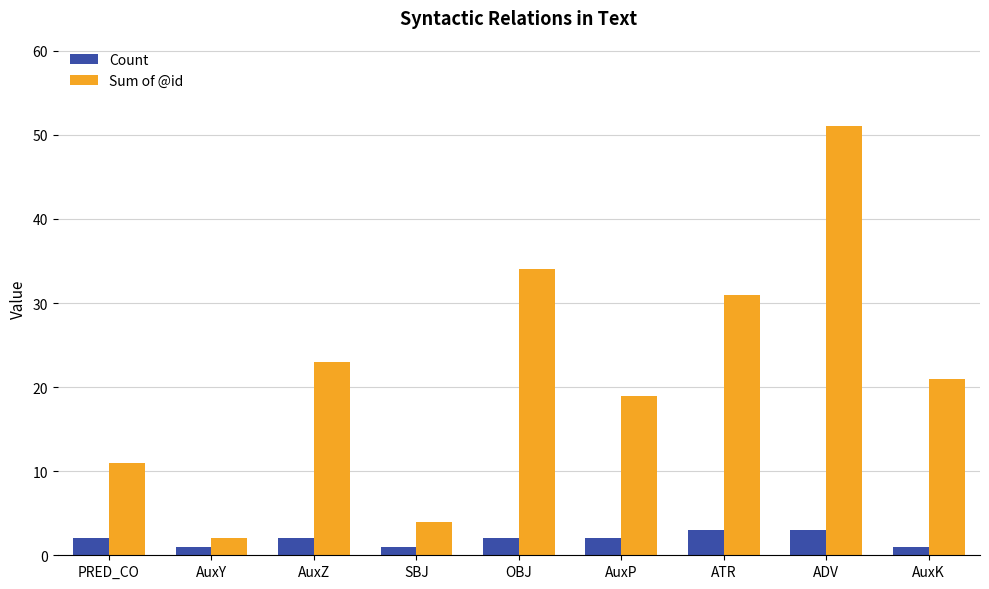

What is the average value of the Sum of @id series?

22